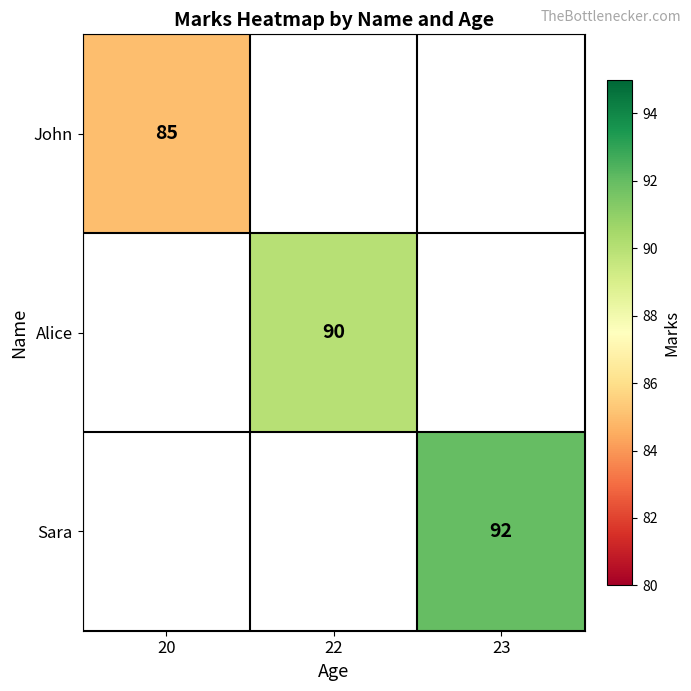

At how many categories does at least one series exceed 91?

1